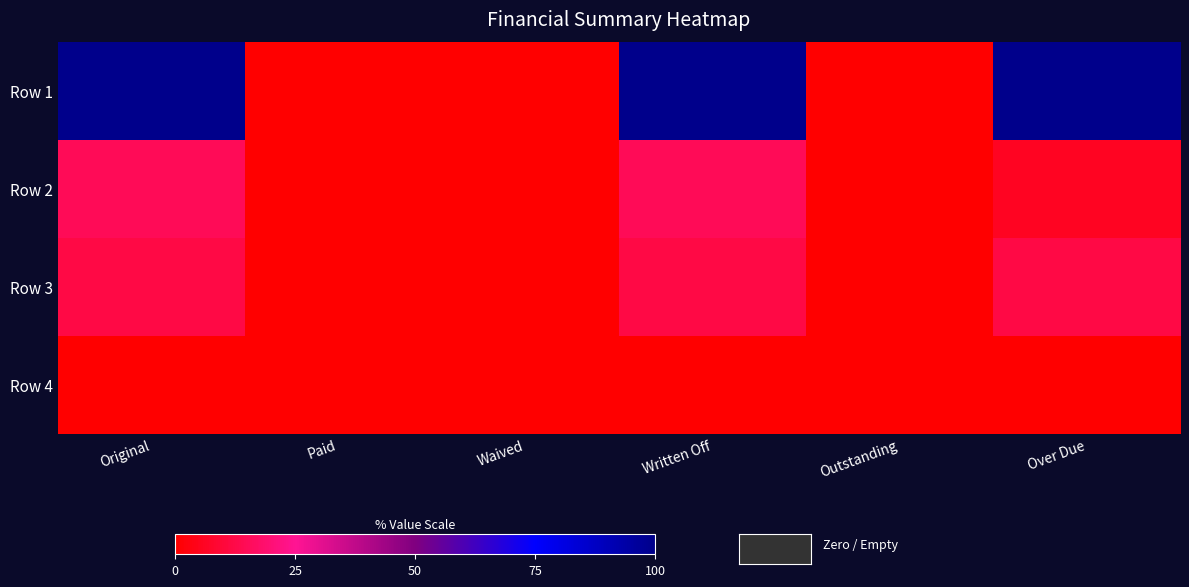

What is the spread (max minus min) of values at Over Due?

100.0